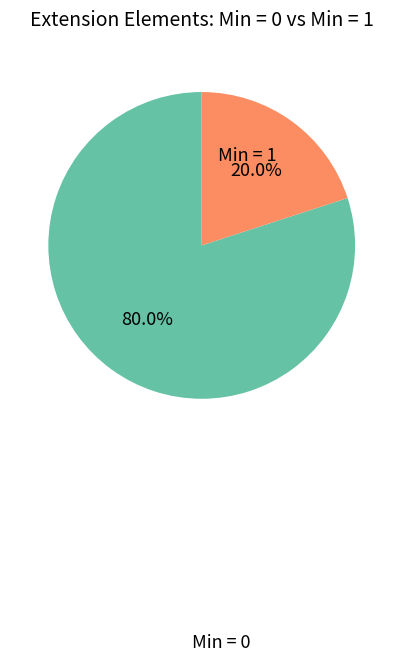

Is the sum of Min = 1 and Min = 0 greater than half?

Yes